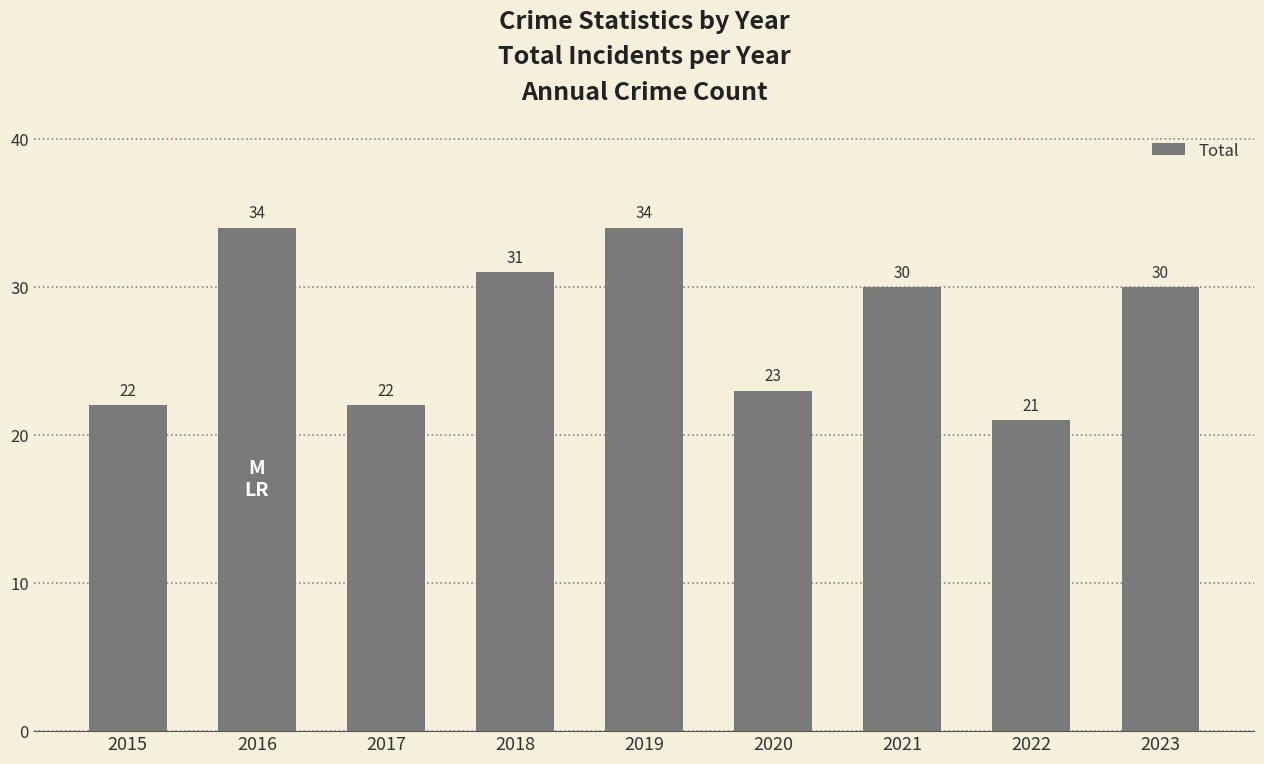

What is the value of the 8th bar from the left?

21